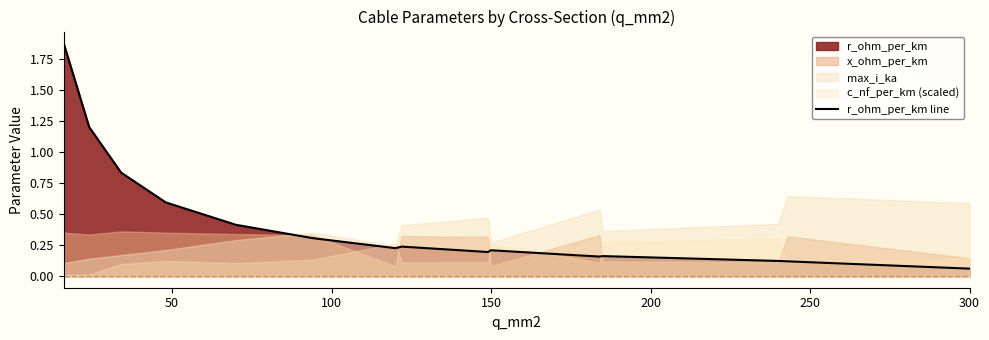

True or false: r_ohm_per_km line has a value of 0.2 at 150.

True